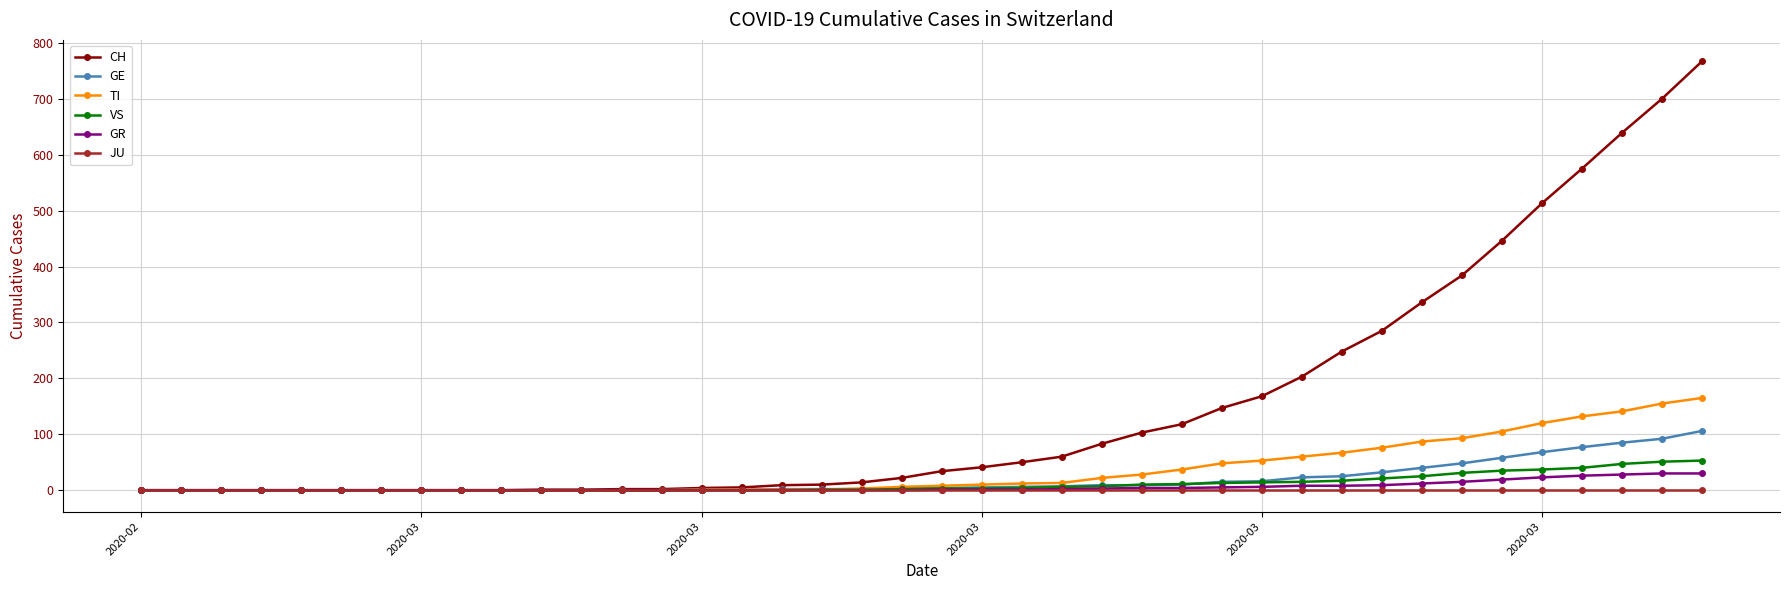

What is the highest value of the CH series?

767